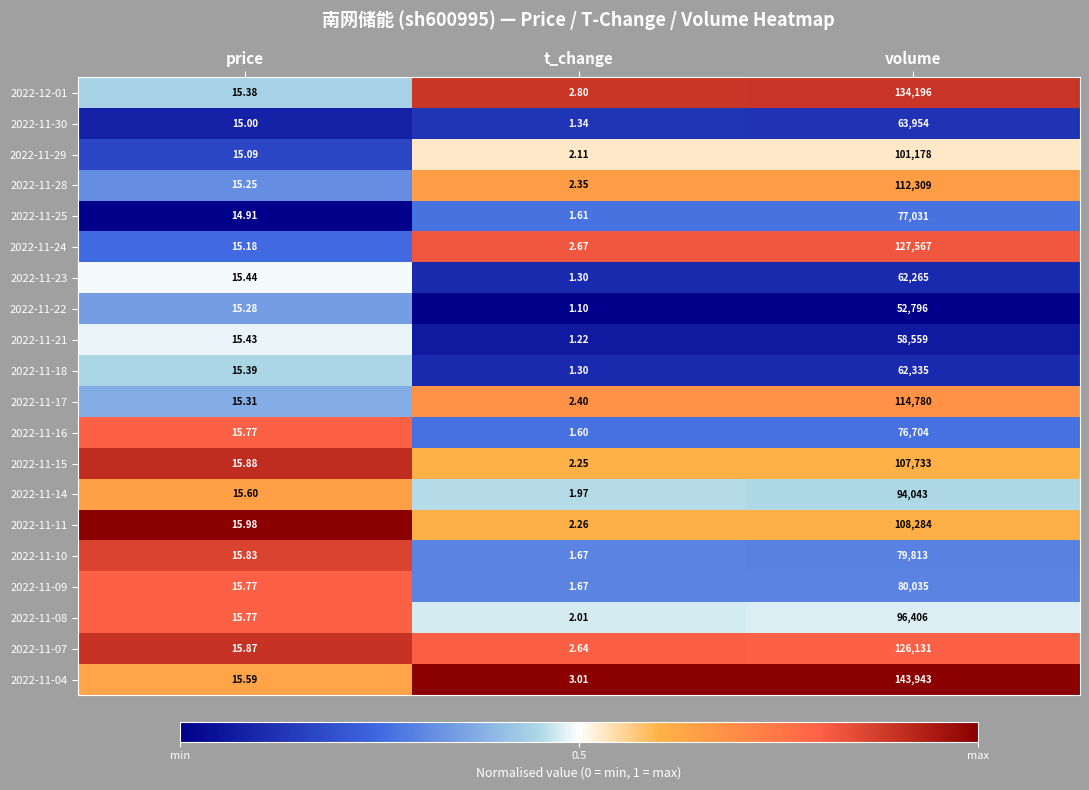

How many data points does each series have?

3